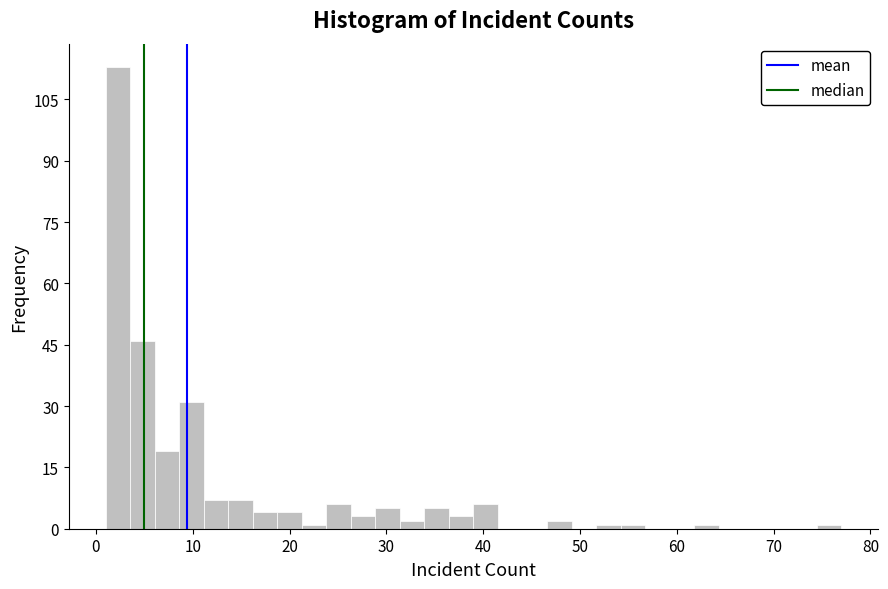

Around what value on the x-axis is the tallest bar? Give the approximate position of its centre, as read against the axis.

2